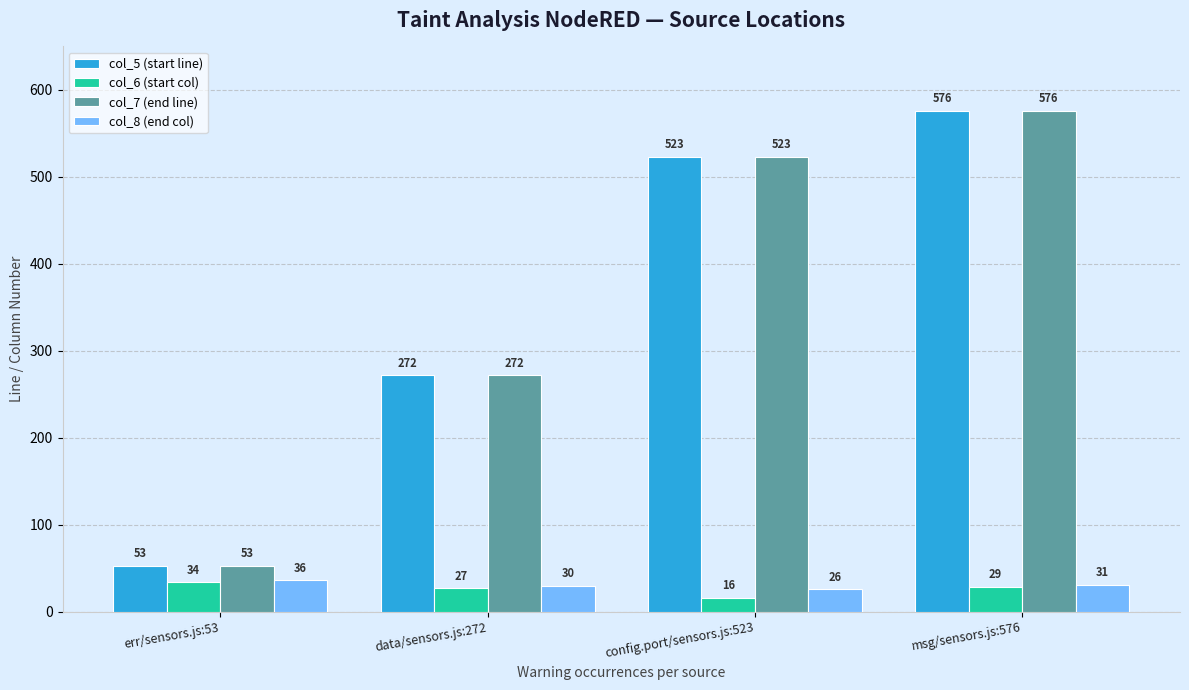

What is the difference between the highest and lowest values at err/sensors.js:53?

19